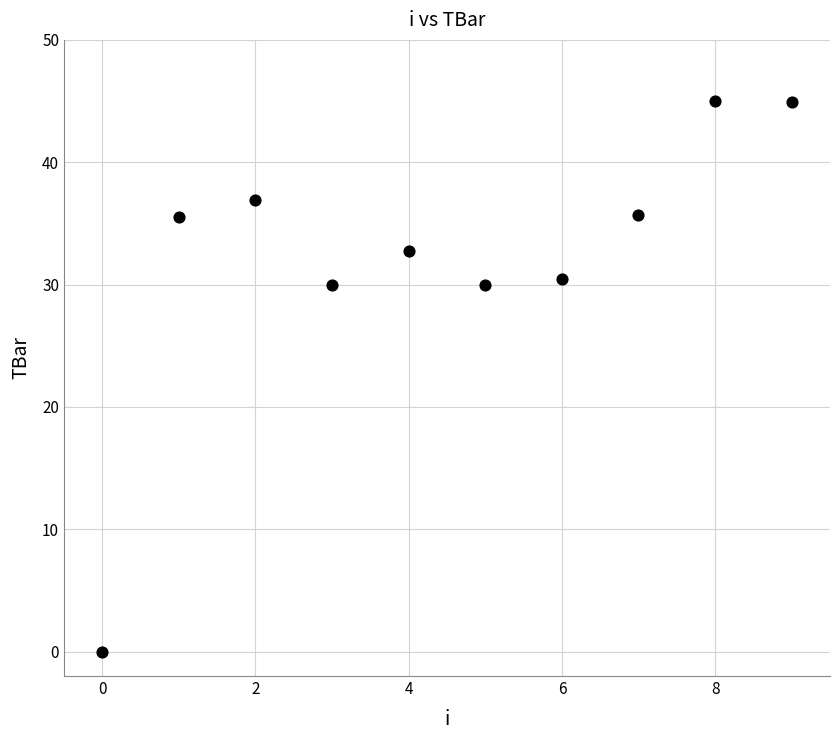

What is the range of Y values (max minus min)?

45.0